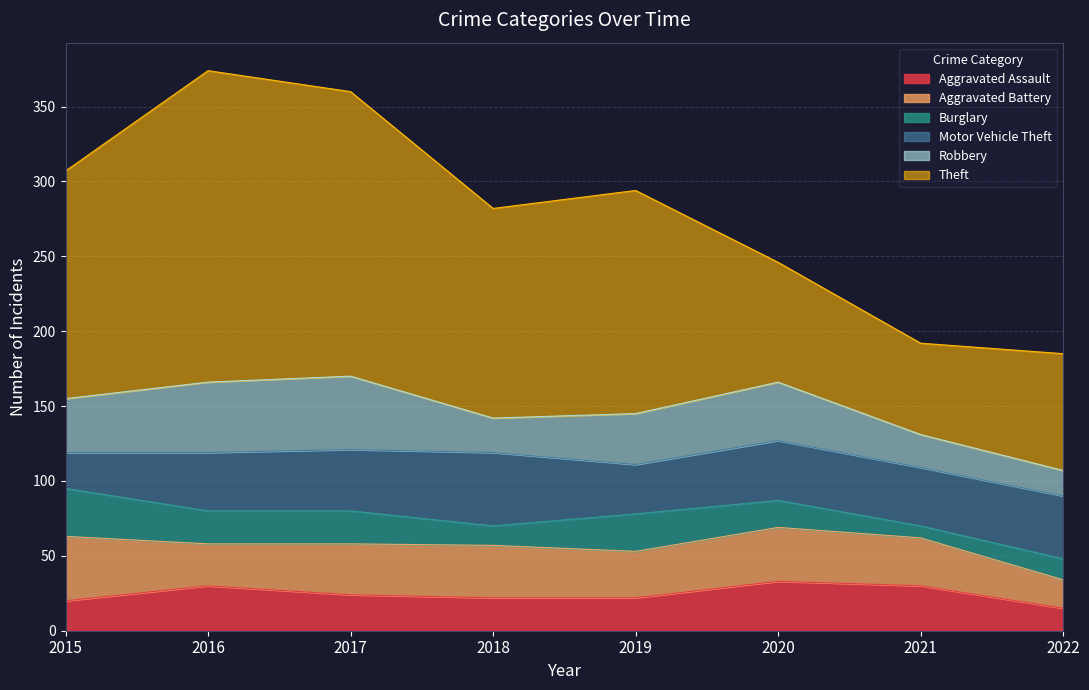

At which label does Aggravated Battery reach its peak?

2015